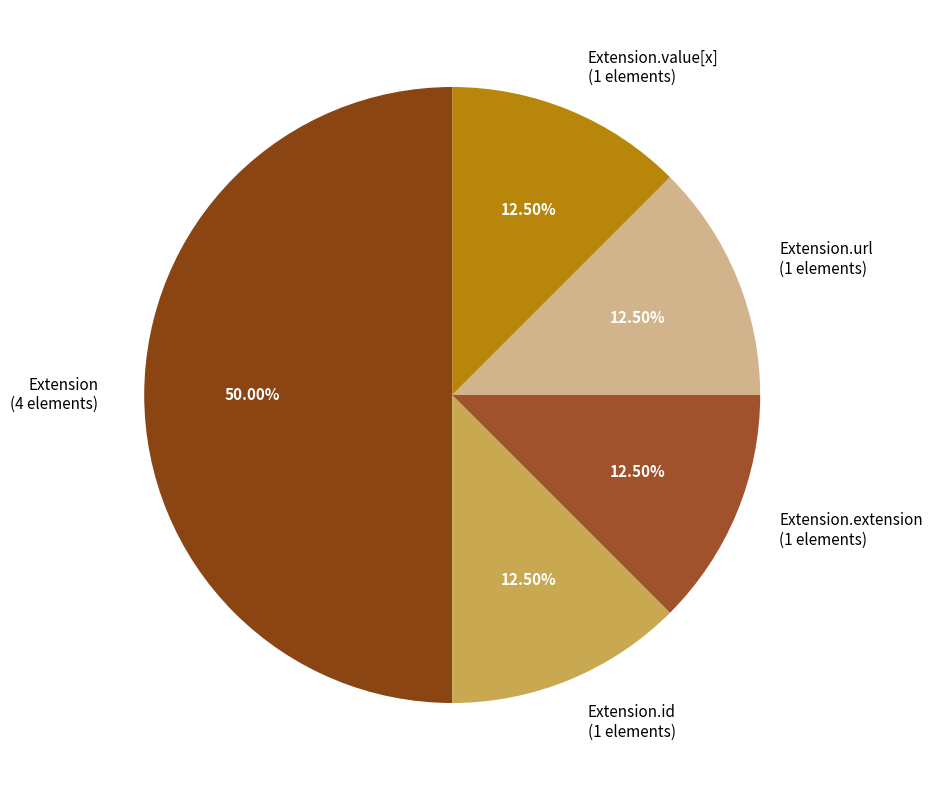

To the nearest percent, what is the combined percentage of Extension and Extension.url?

62%